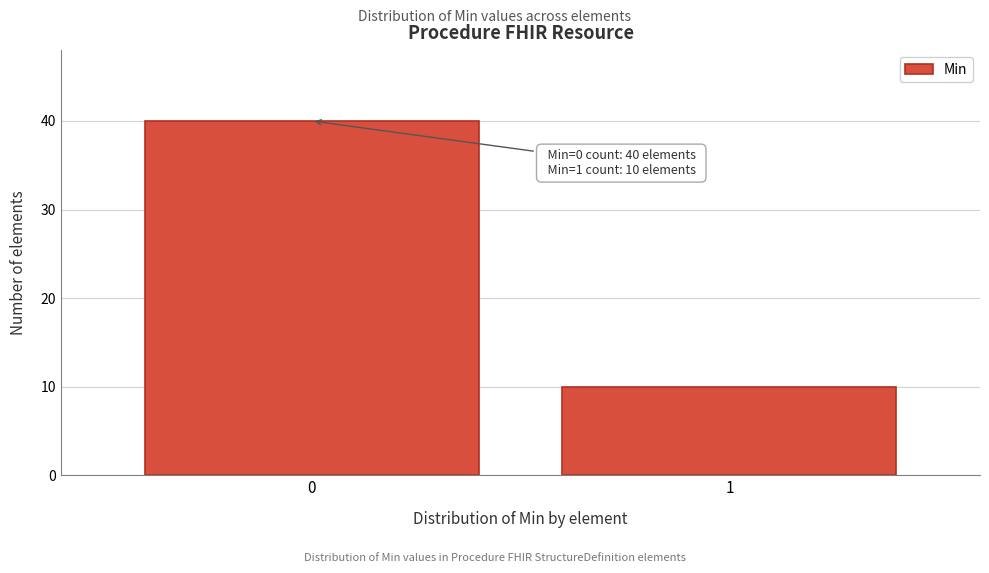

Reading right to left, list all the values displayed in this chart.

1=10	0=40